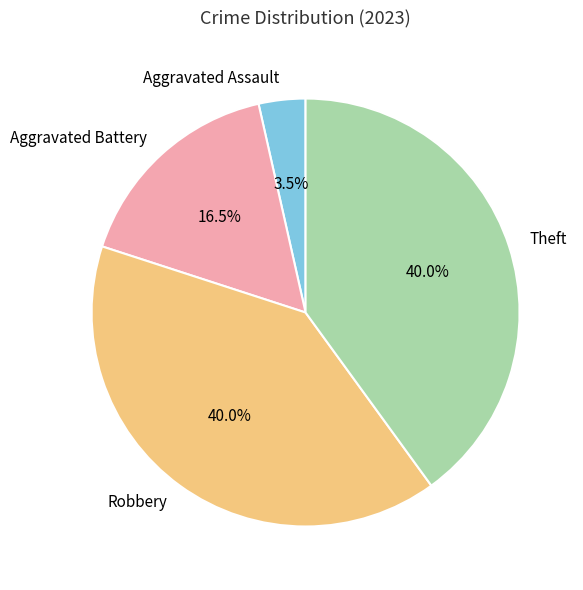

Is there any slice that represents more than half of the pie?

No